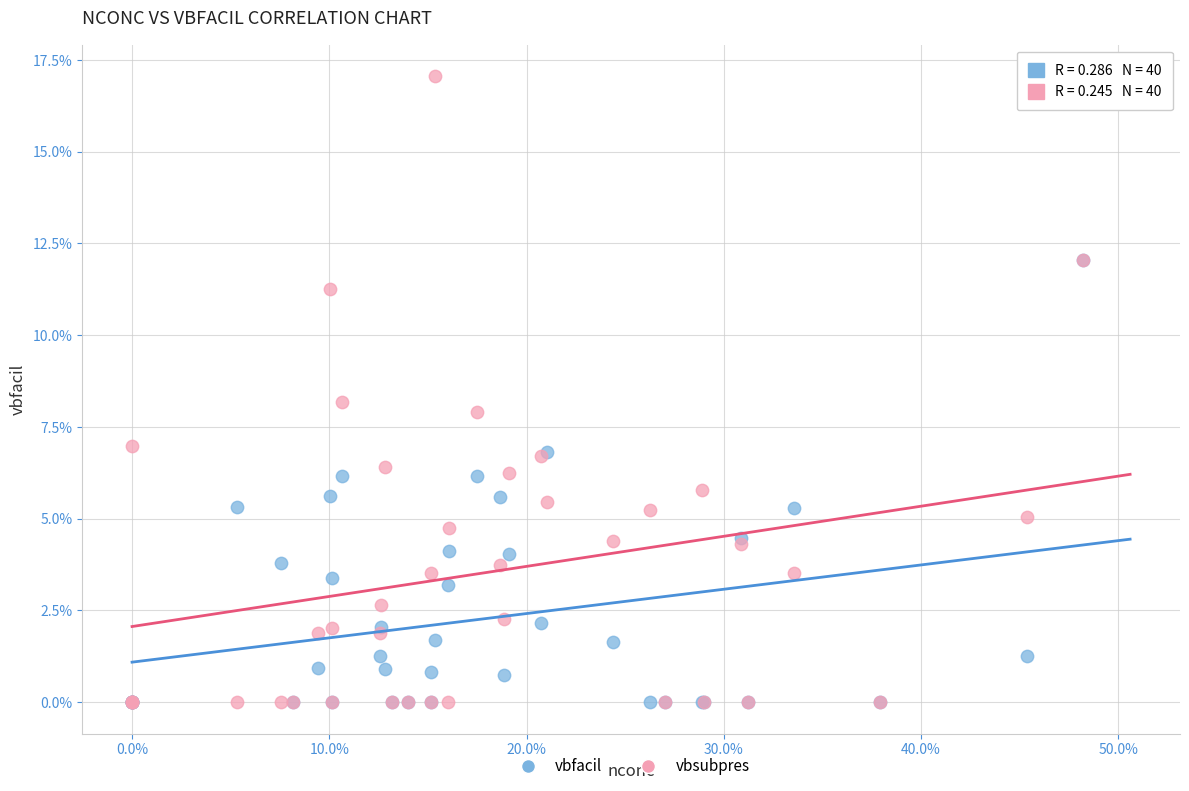

Which series has the widest spread of Y values?

vbsubpres